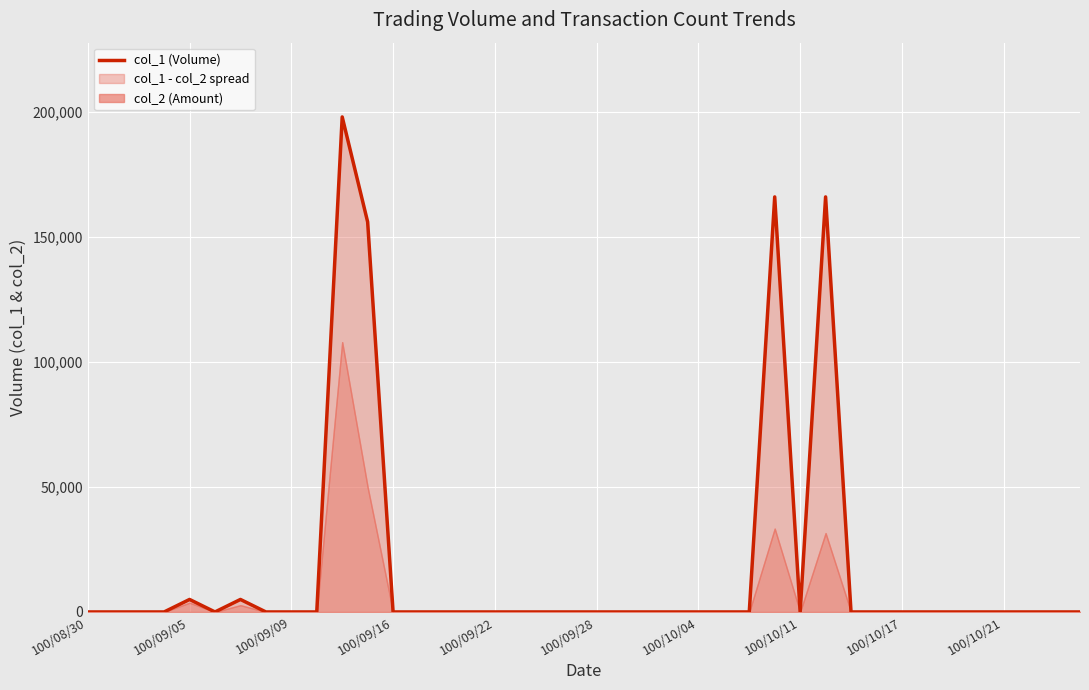

At which category does the chart reach its minimum across all series?

100/08/30